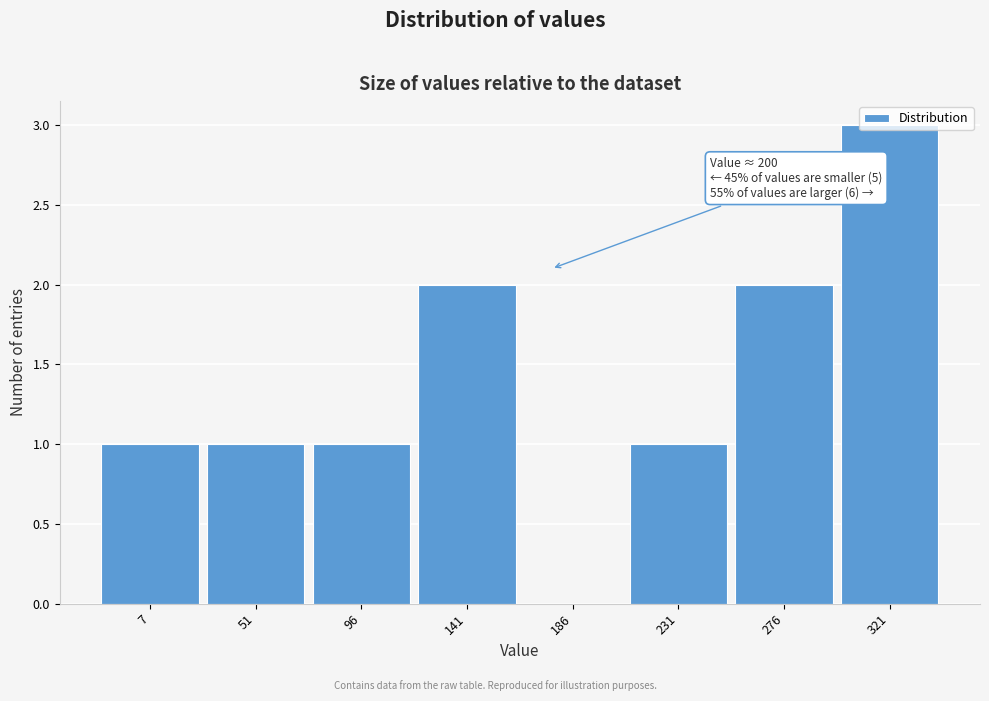

The chart shows a value of 1 at 7. True or false?

True